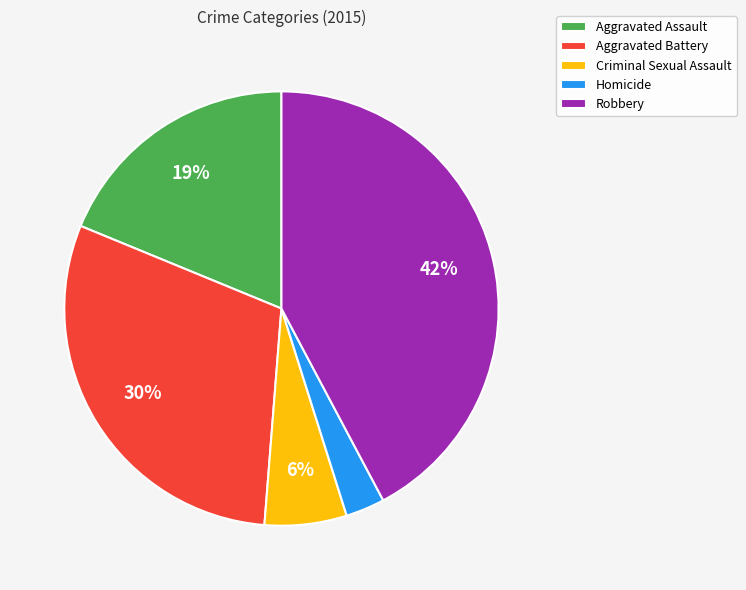

Is Criminal Sexual Assault the majority of the pie?

No